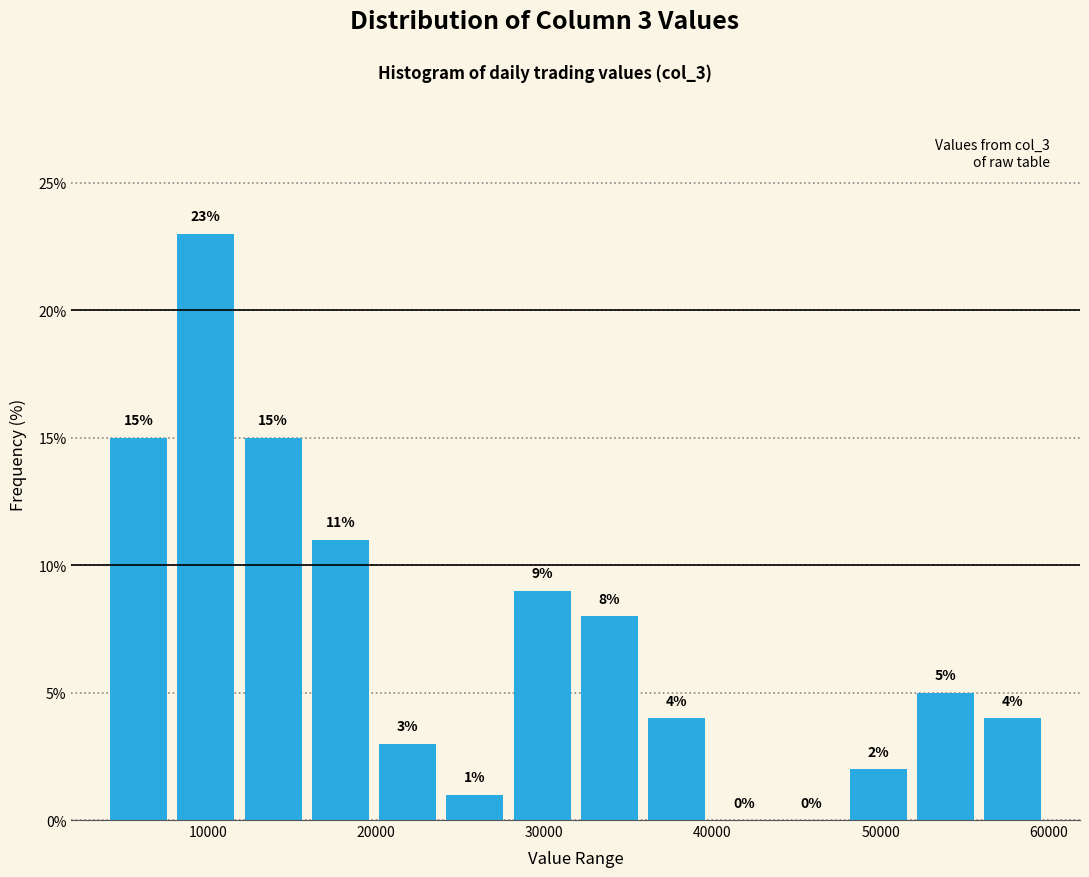

Around what value on the x-axis is the tallest bar? Give the approximate position of its centre, as read against the axis.

10000